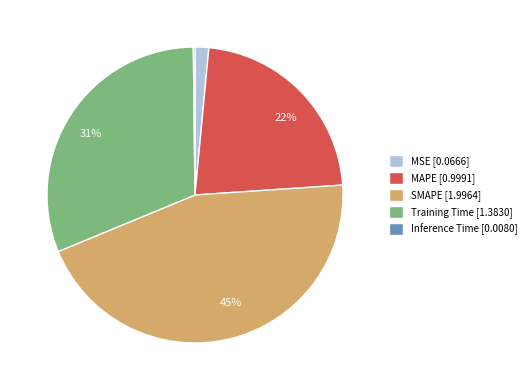

The MSE slice represents 1% of the pie. True or false?

True